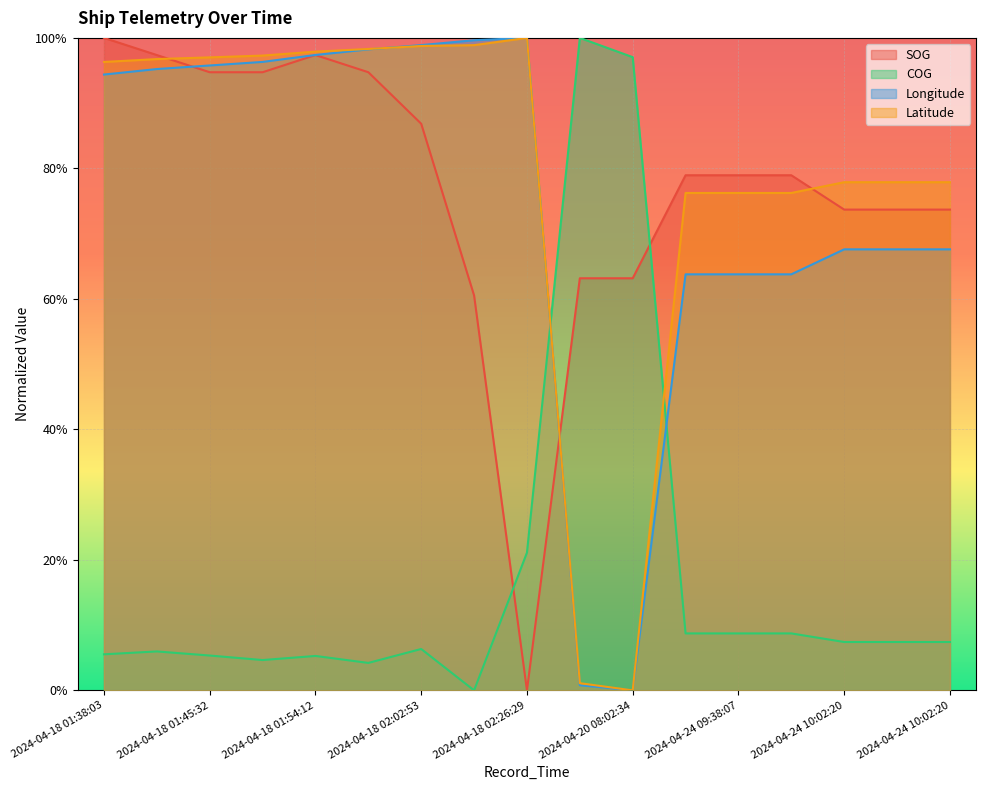

What are all the series names shown in the legend?

SOG, COG, Longitude, Latitude